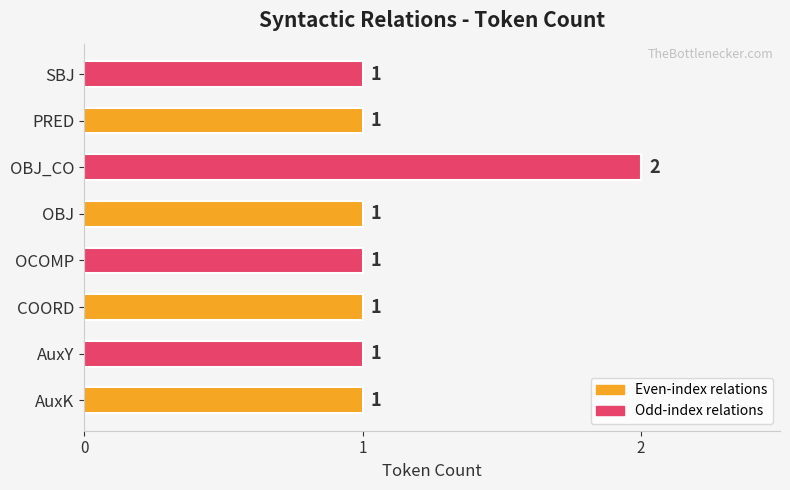

How many values are between 1 and 2?

8